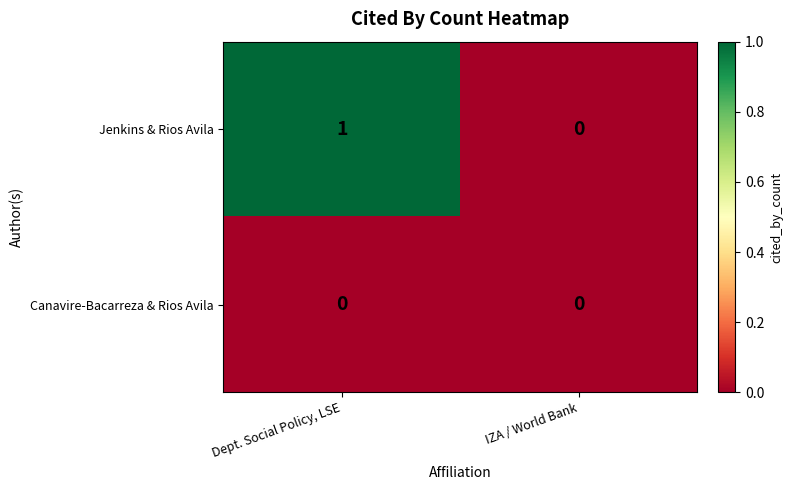

Which series changed the most between Dept. Social Policy, LSE and IZA / World Bank?

Jenkins & Rios Avila